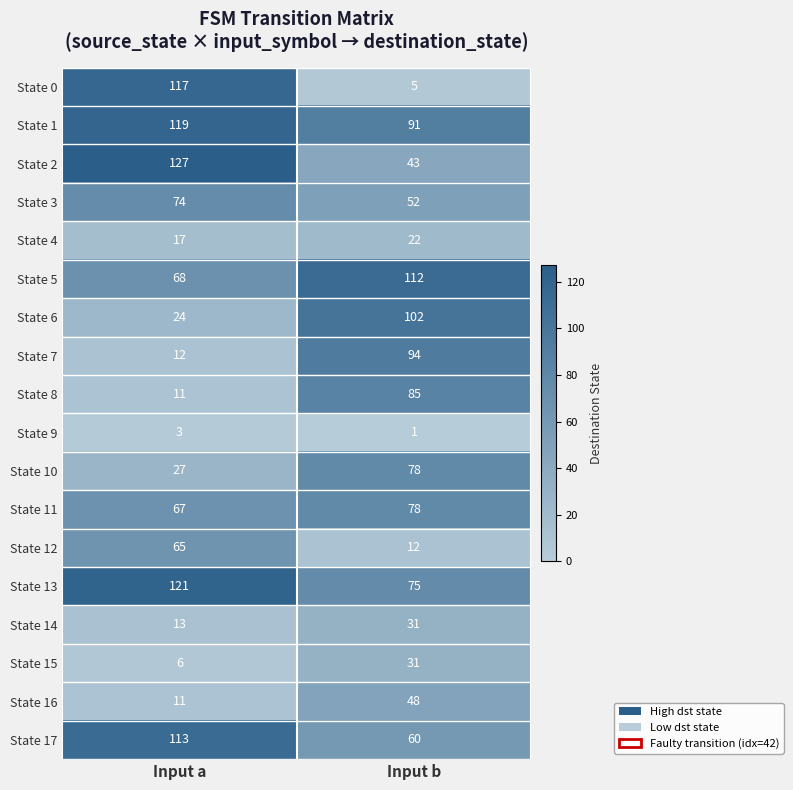

What is the average value of the State 1 series?

105